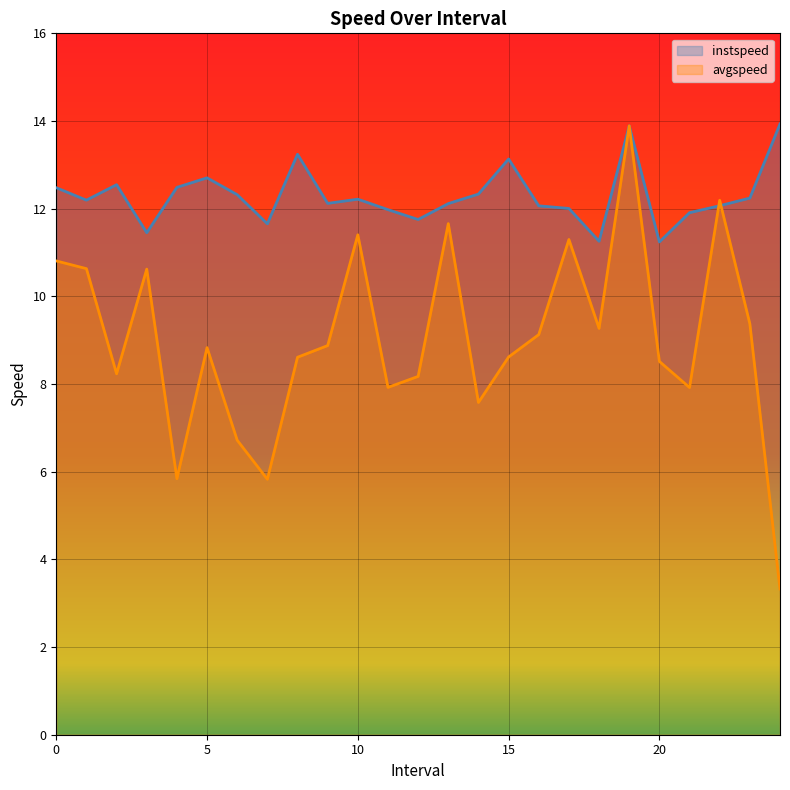

What is the difference between the maximum and second lowest values in the avgspeed series?

8.1